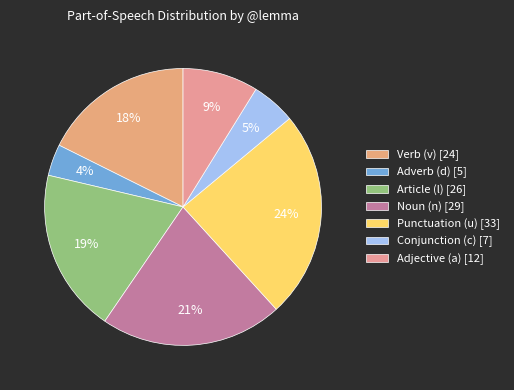

How many segments does this pie chart have?

7